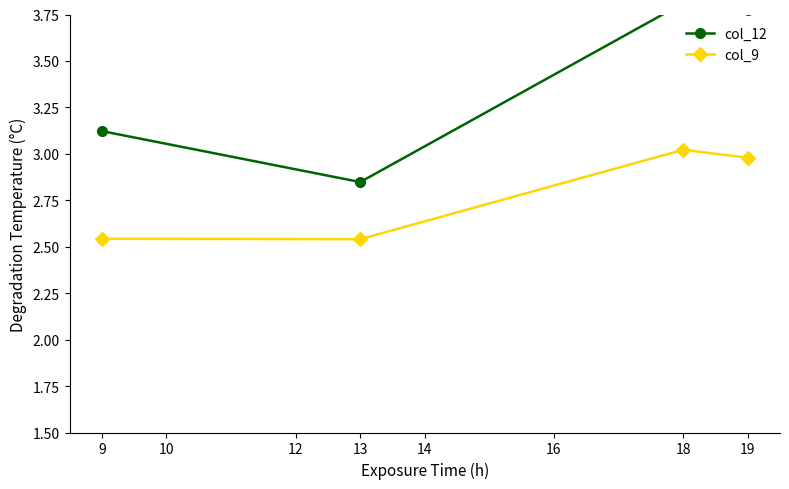

Is it true that col_9 equals 4.0 at 19?

False